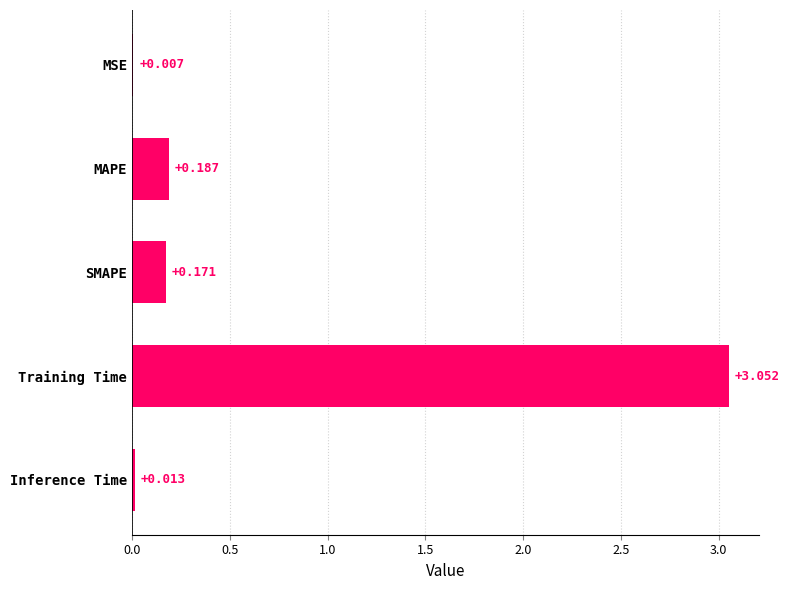

Which label corresponds to the largest value in the chart?

Training Time